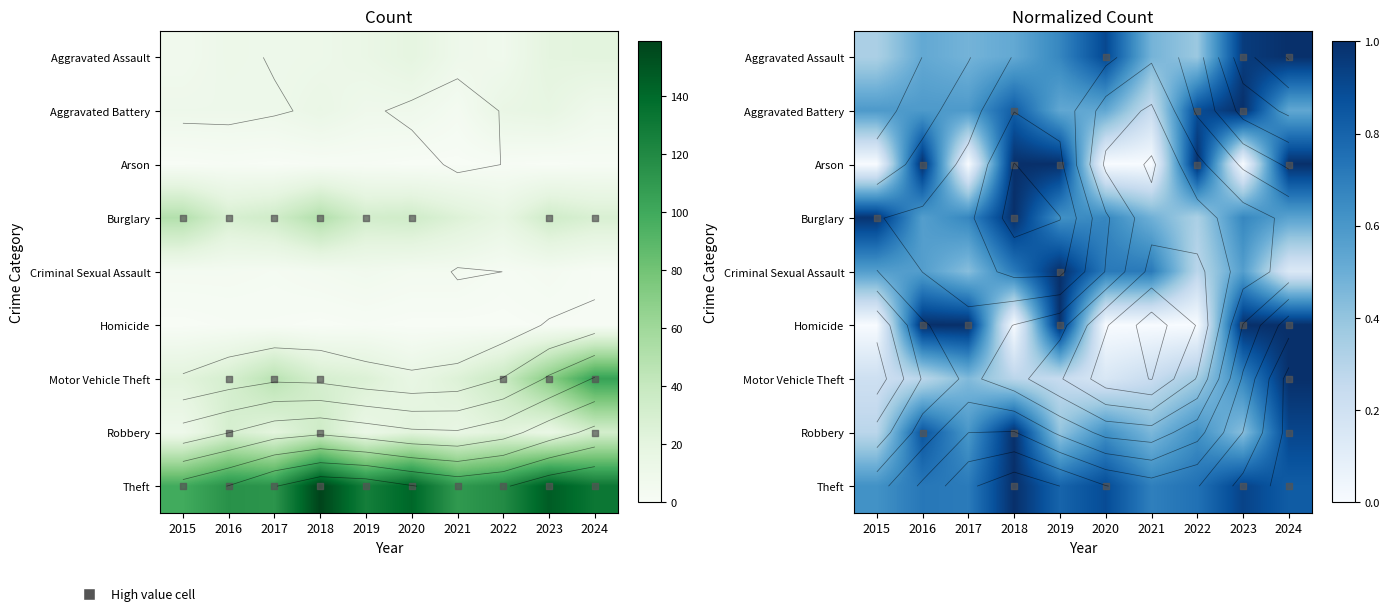

Is the value of Aggravated Assault at 2021 greater than the value of Aggravated Battery at 2023?

No